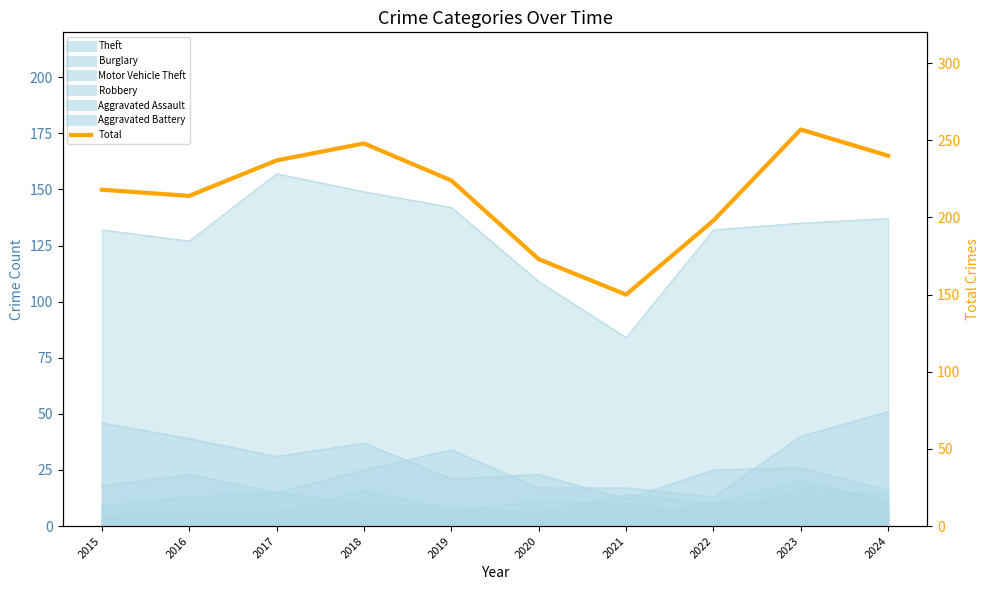

What is the approximate value at 2019, to the nearest 50?

200